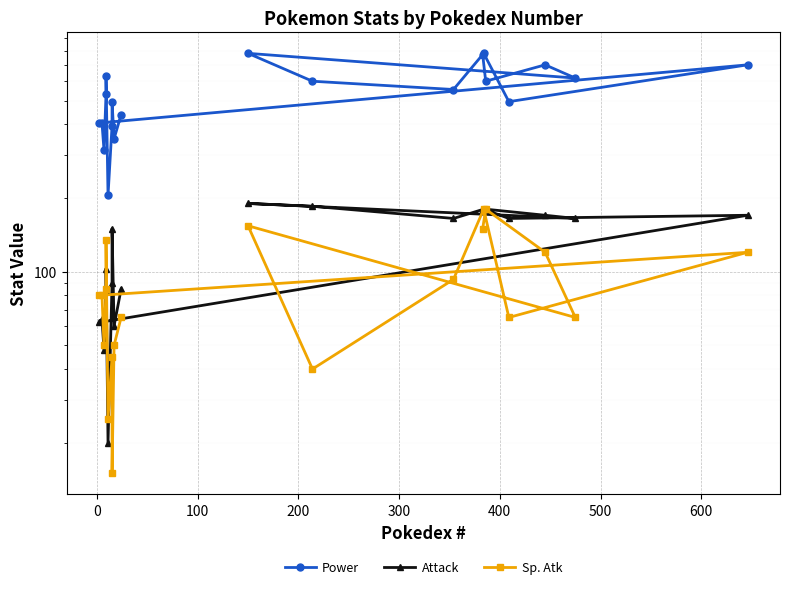

The value of Attack at 19 is 124. True or false?

False